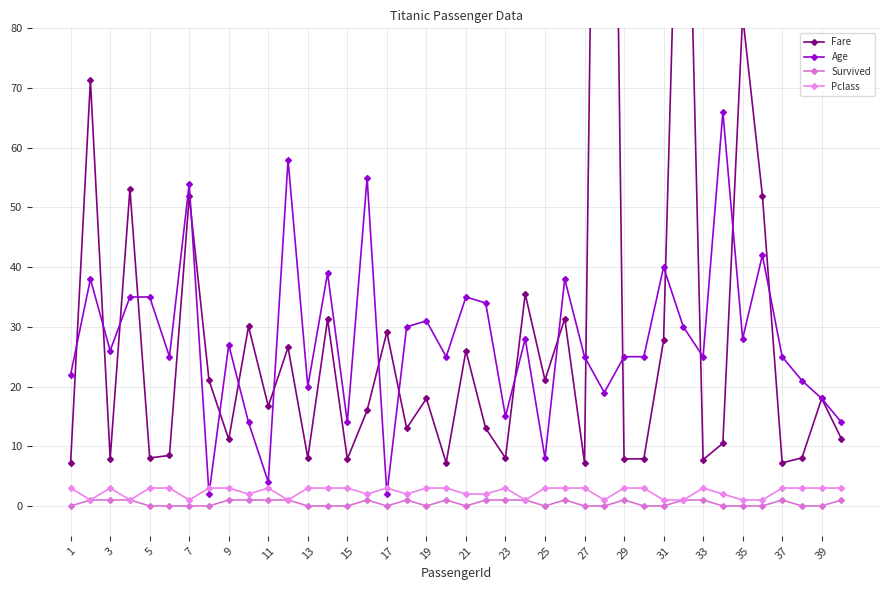

Read the Age value at 33.

25